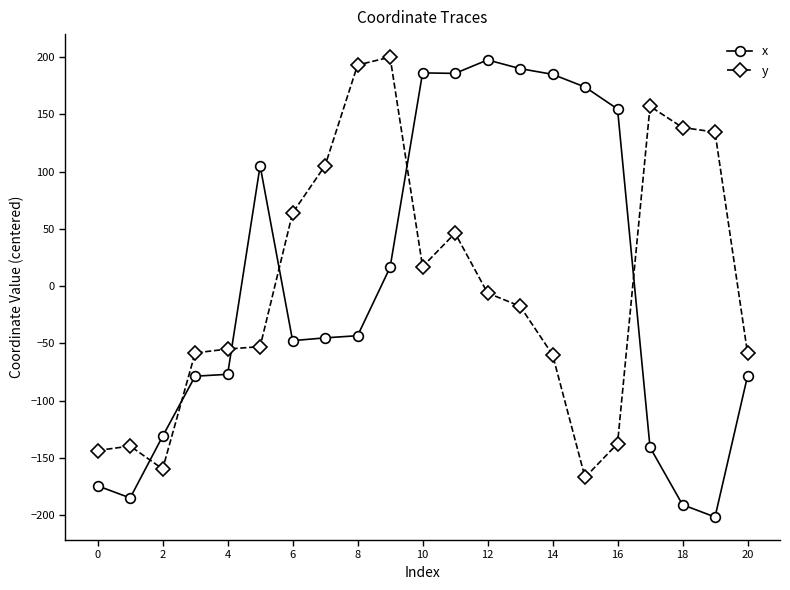

True or false: y has more than 0 points higher than both neighbors.

True